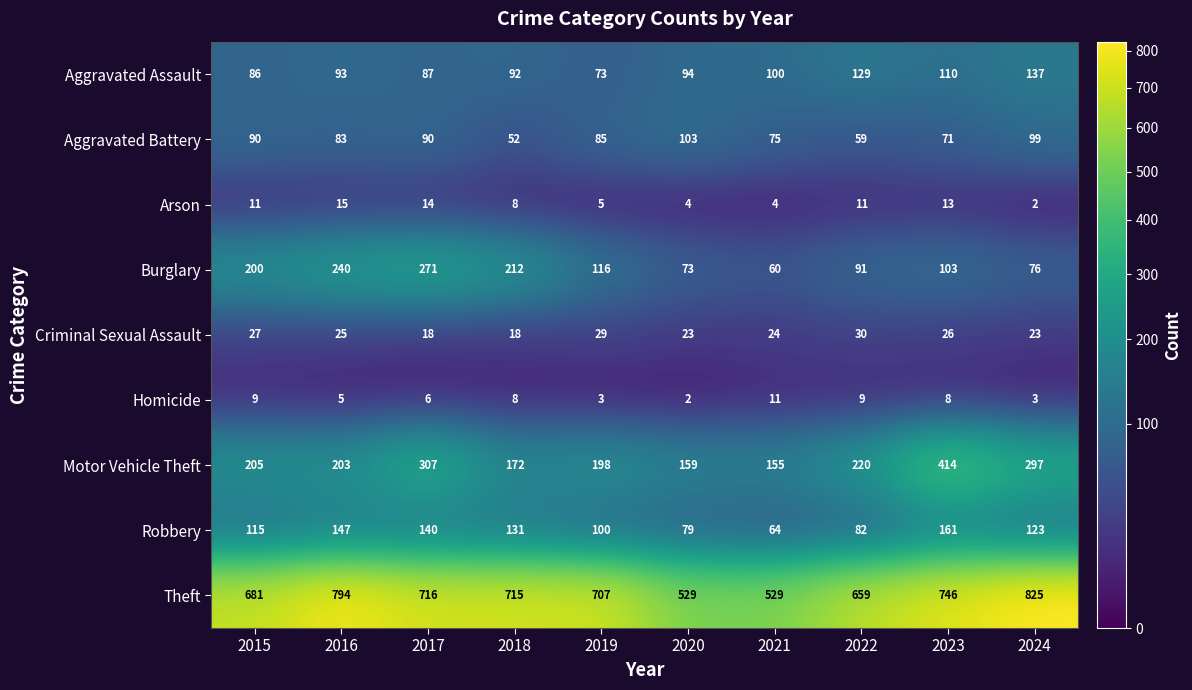

Is it true that Homicide equals 5 at 2016?

True